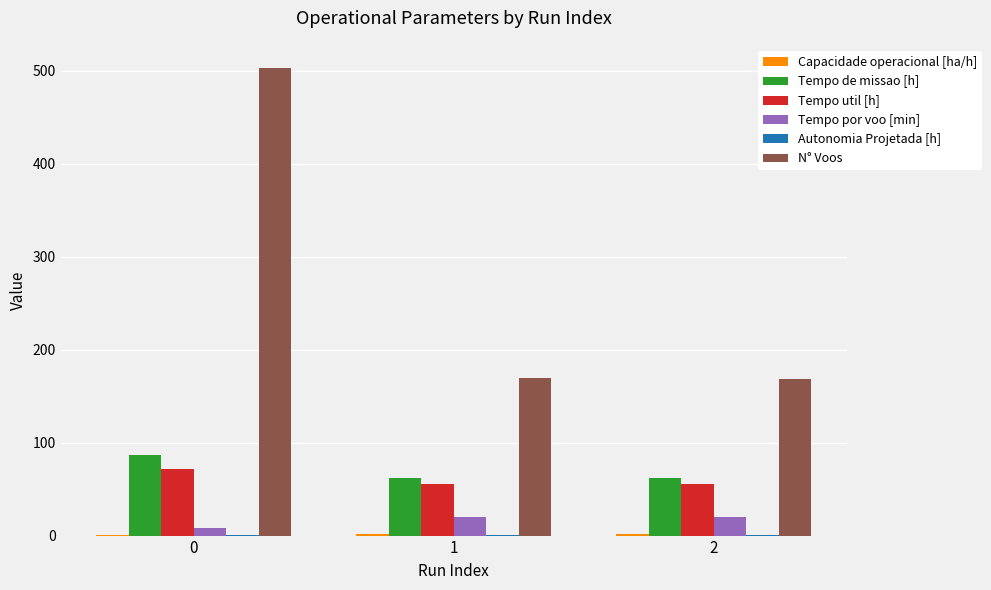

The value of Tempo de missao [h] at 2 is 30.6. True or false?

False